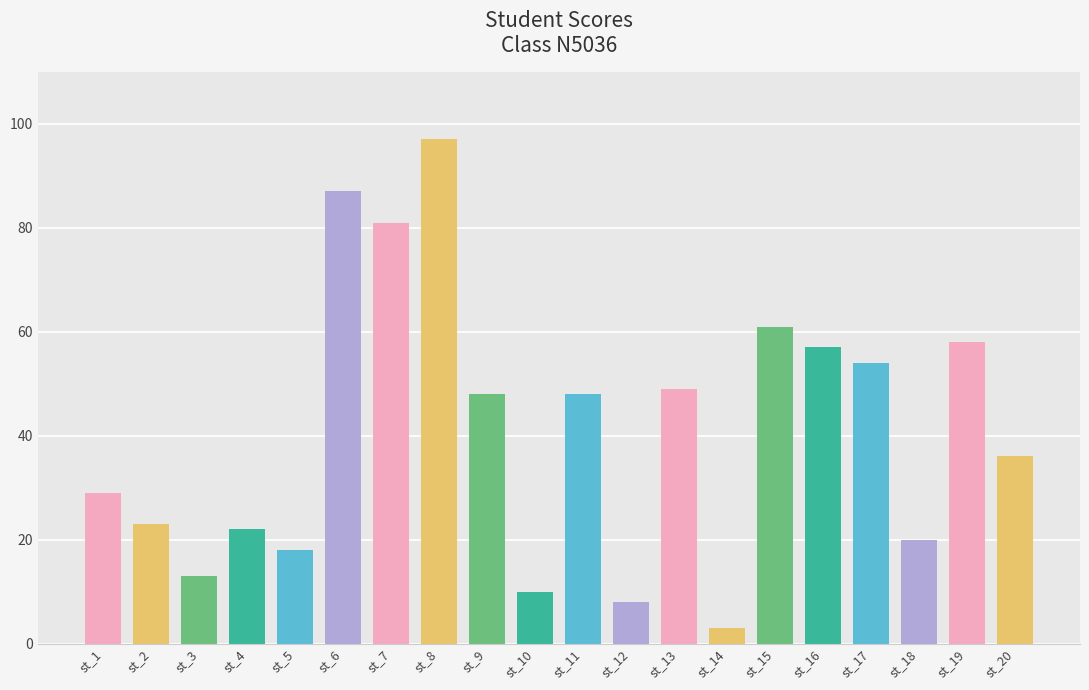

Reading right to left, extract all data points from this chart.

st_20=36	st_19=58	st_18=20	st_17=54	st_16=57	st_15=61	st_14=3	st_13=49	st_12=8	st_11=48	st_10=10	st_9=48	st_8=97	st_7=81	st_6=87	st_5=18	st_4=22	st_3=13	st_2=23	st_1=29